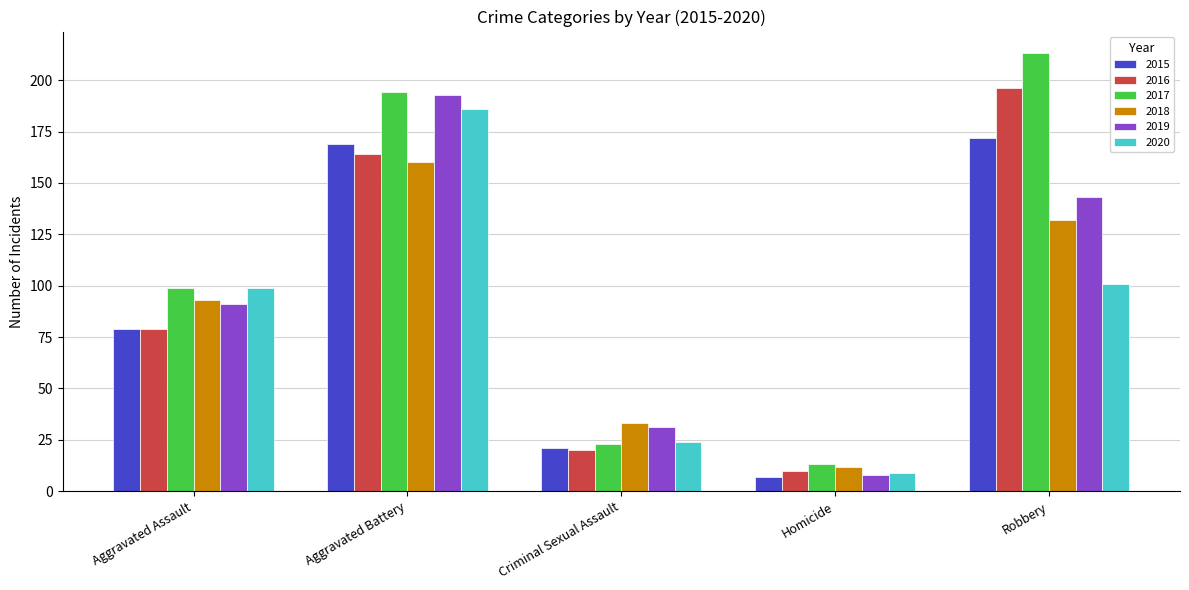

Read the 2015 value at Homicide.

7